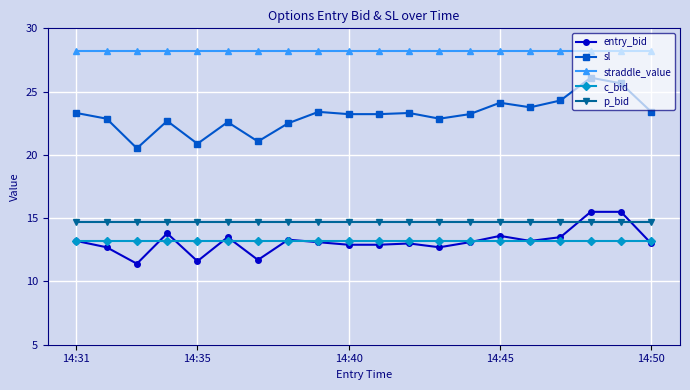

What is the highest value of the c_bid series?

13.2